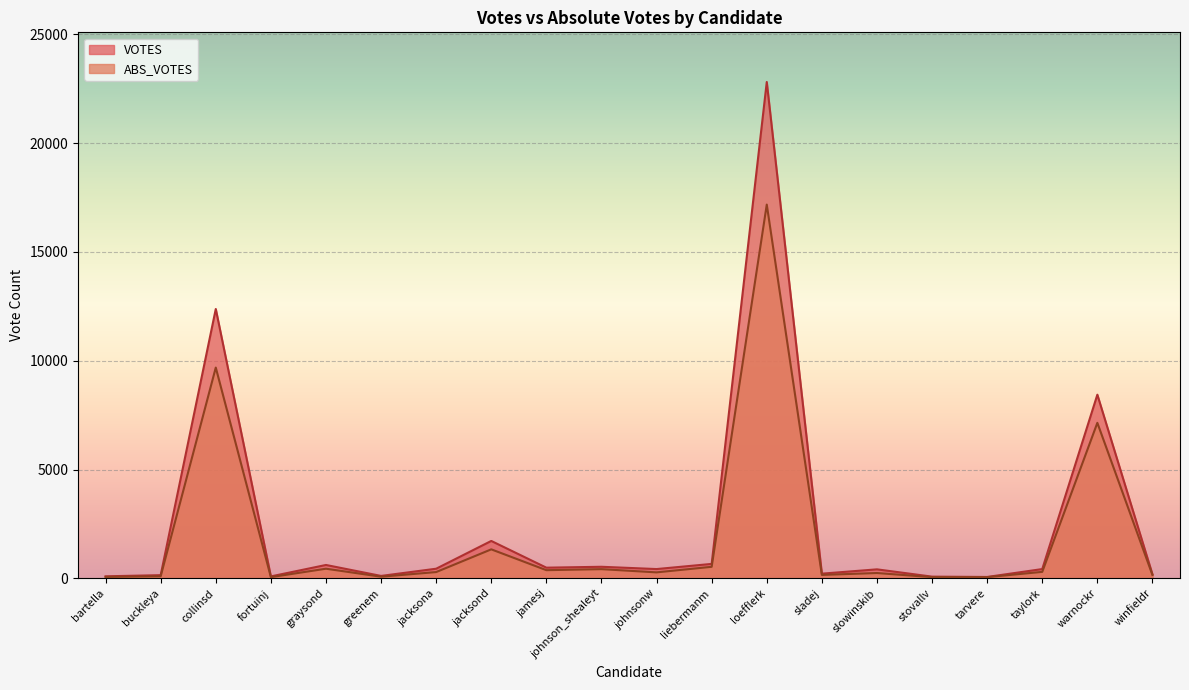

Reading left to right, extract all data points from this chart.

ABS_VOTES: 67	98	9689	59	446	79	292	1336	379	426	278	534	17178	161	248	59	58	301	7149	158
VOTES: 97	150	12381	93	618	115	446	1722	494	535	430	667	22813	219	417	82	67	430	8443	189